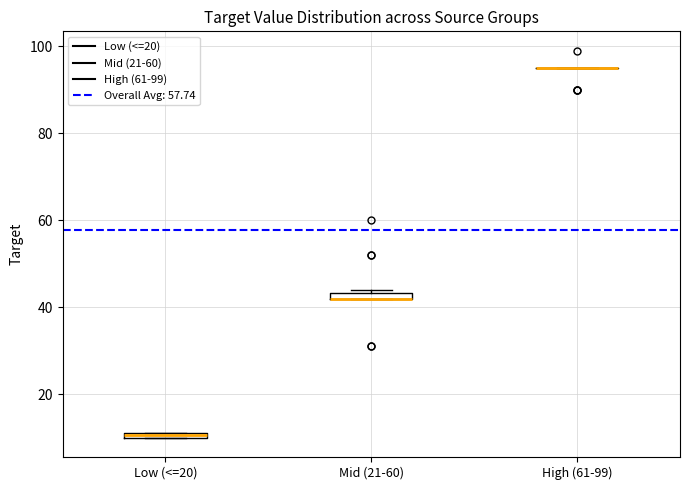

Where is the lower edge of the box for Low (<=20) on the y-axis? The values are not printed on the chart, so give them approximately, as read against the axis.

10